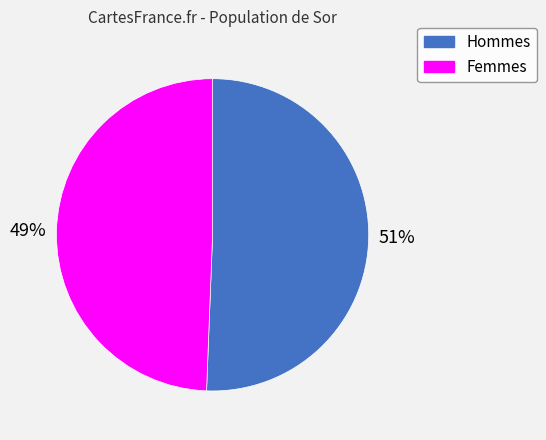

To the nearest percent, what is the average slice percentage?

50%